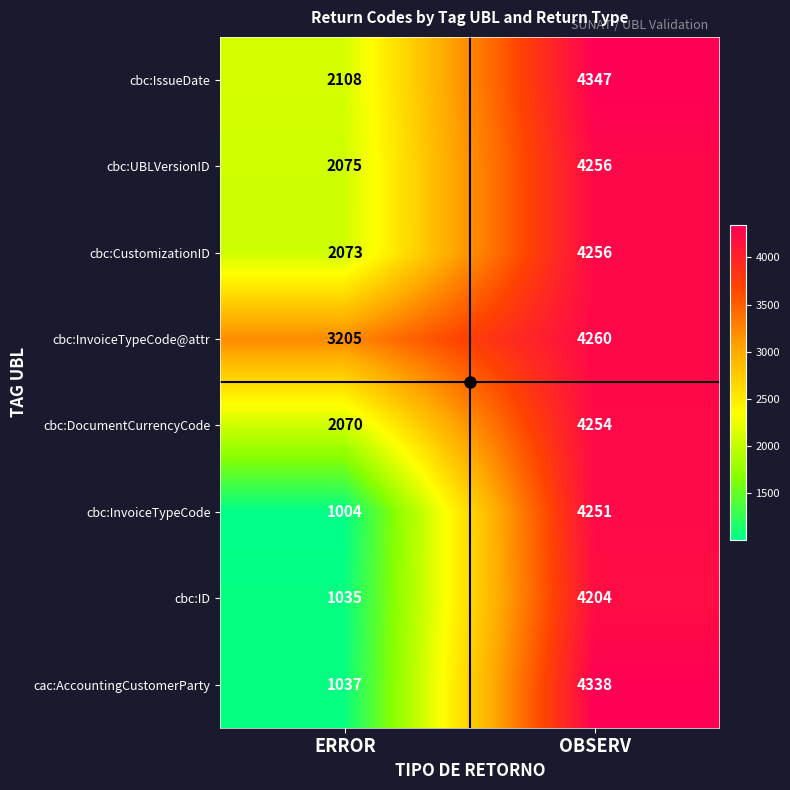

What is the total value across all series at OBSERV?

34166